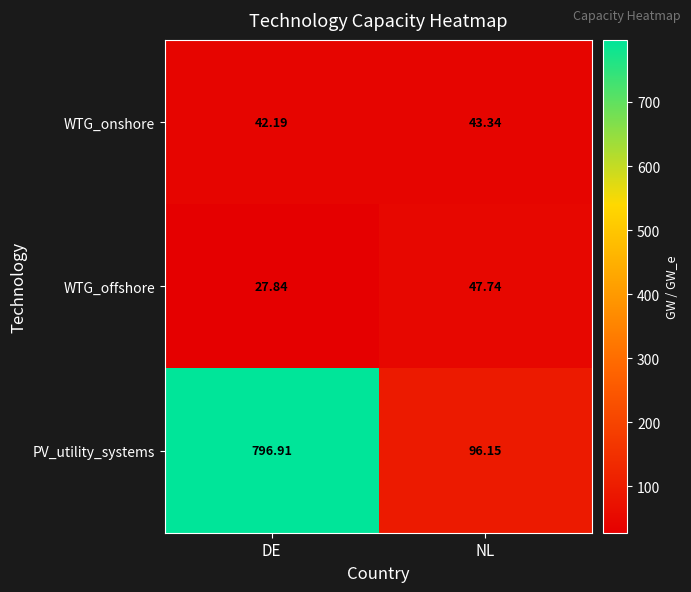

At which label is WTG_offshore closest to 37?

DE